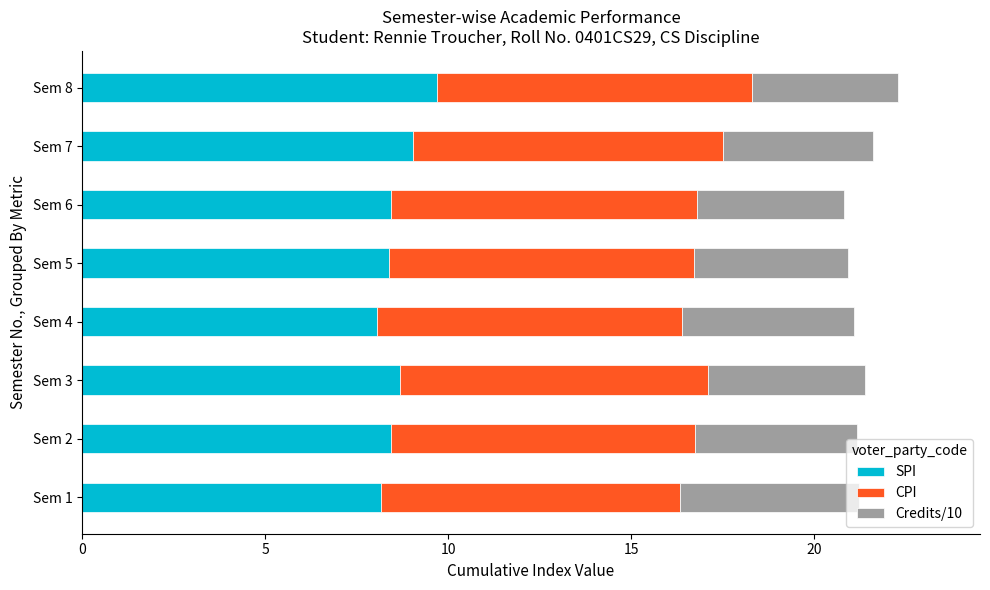

What is the total value across all series at Sem 3?

21.4